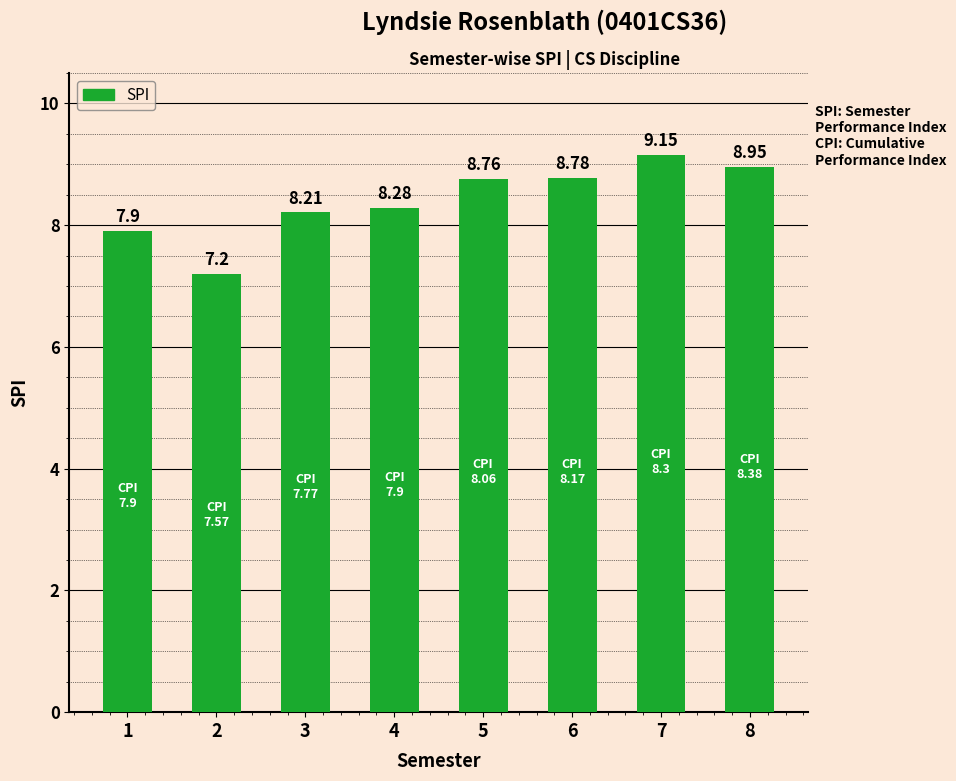

What is the sum of the values at 3 and 2?

15.4